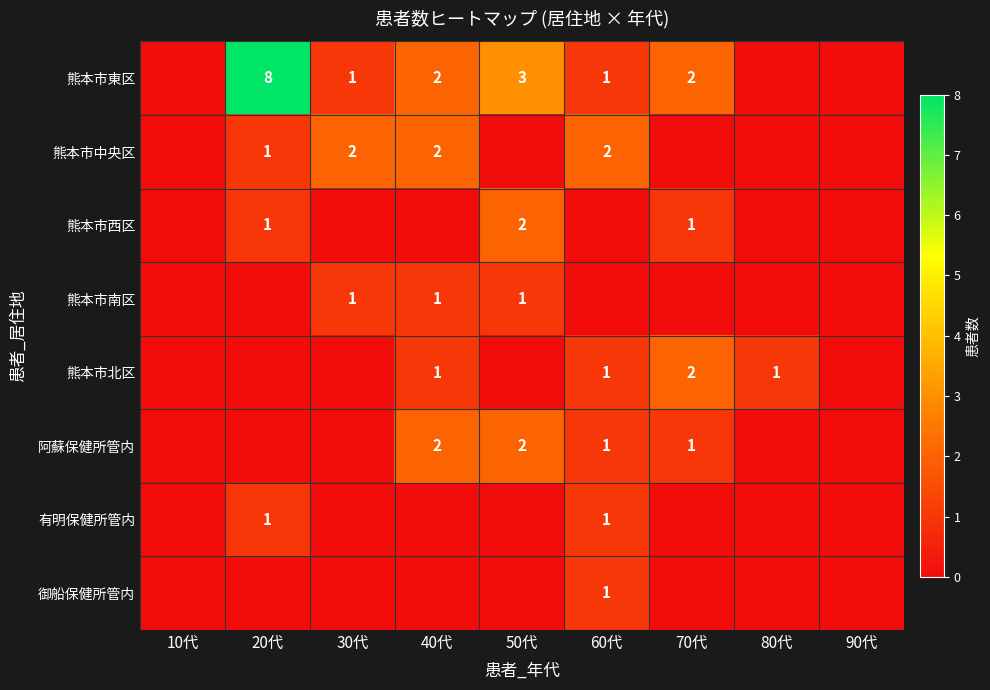

What is the sum of the 熊本市東区 values at 20代 and 30代?

9